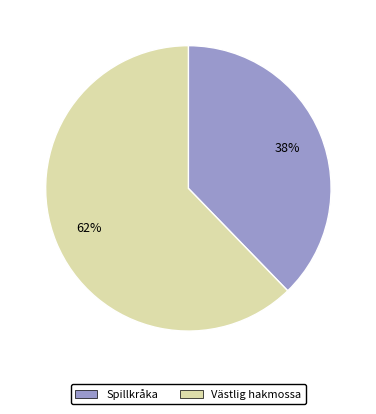

Does any single category account for the majority?

Yes